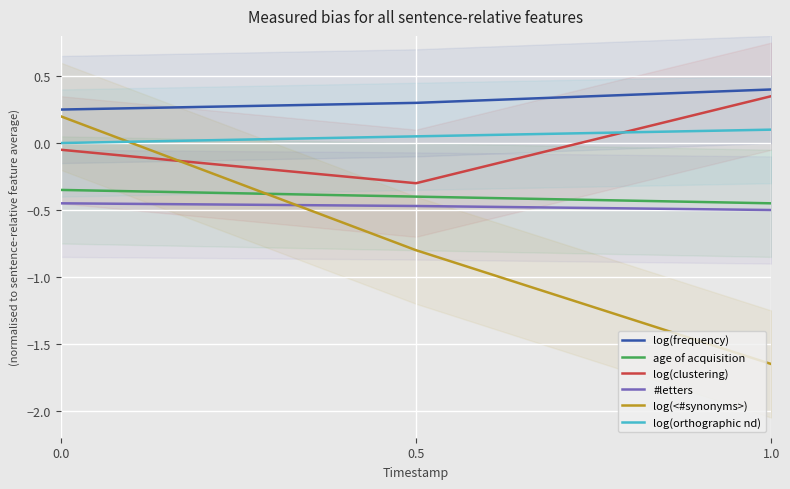

Rank the categories by log(clustering) value from lowest to highest.

0.5, 0.0, 1.0